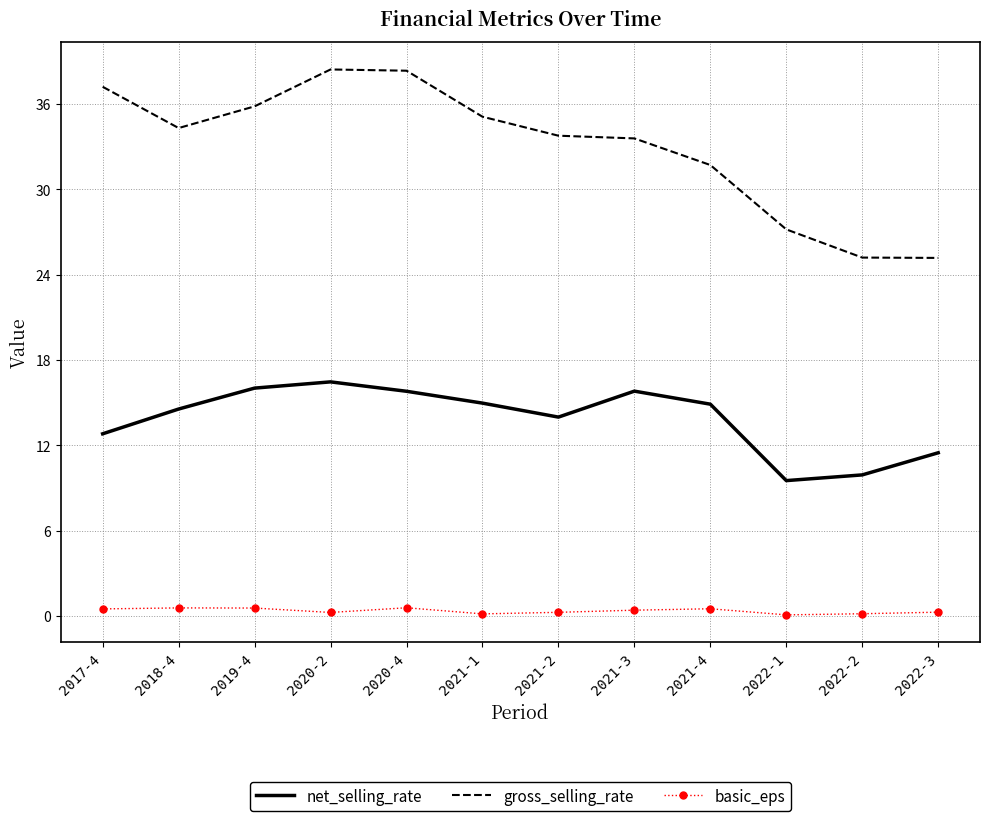

True or false: gross_selling_rate has a value of 35.8 at 2019-4.

True